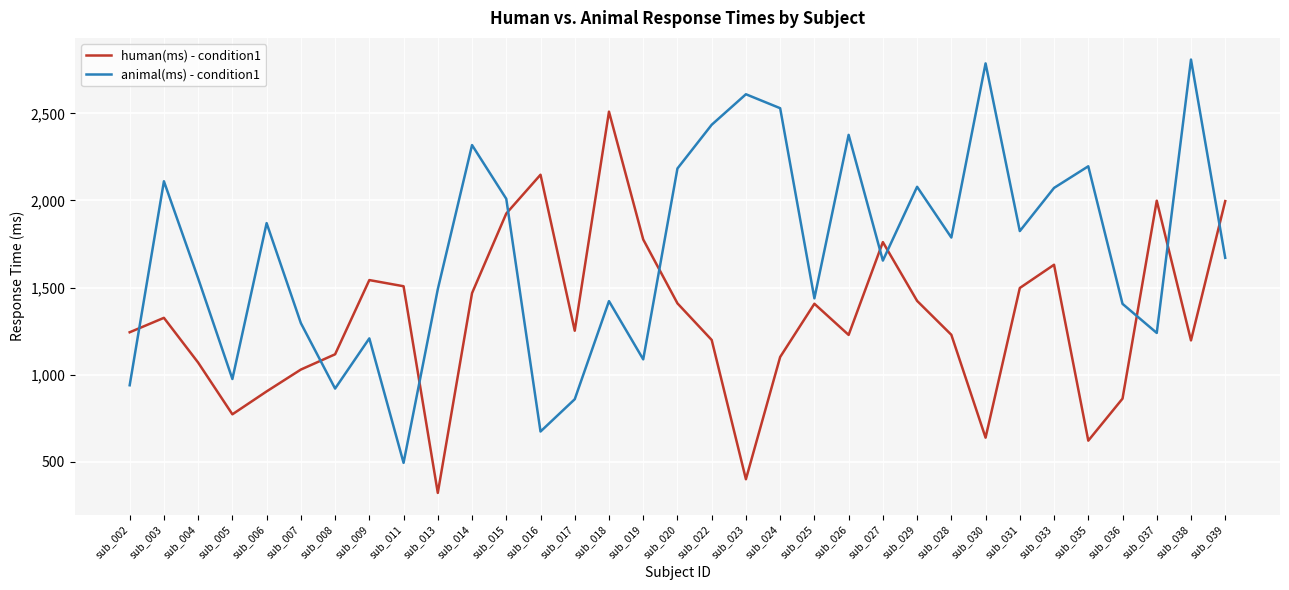

How many times do animal(ms) - condition1 and human(ms) - condition1 cross each other?

10